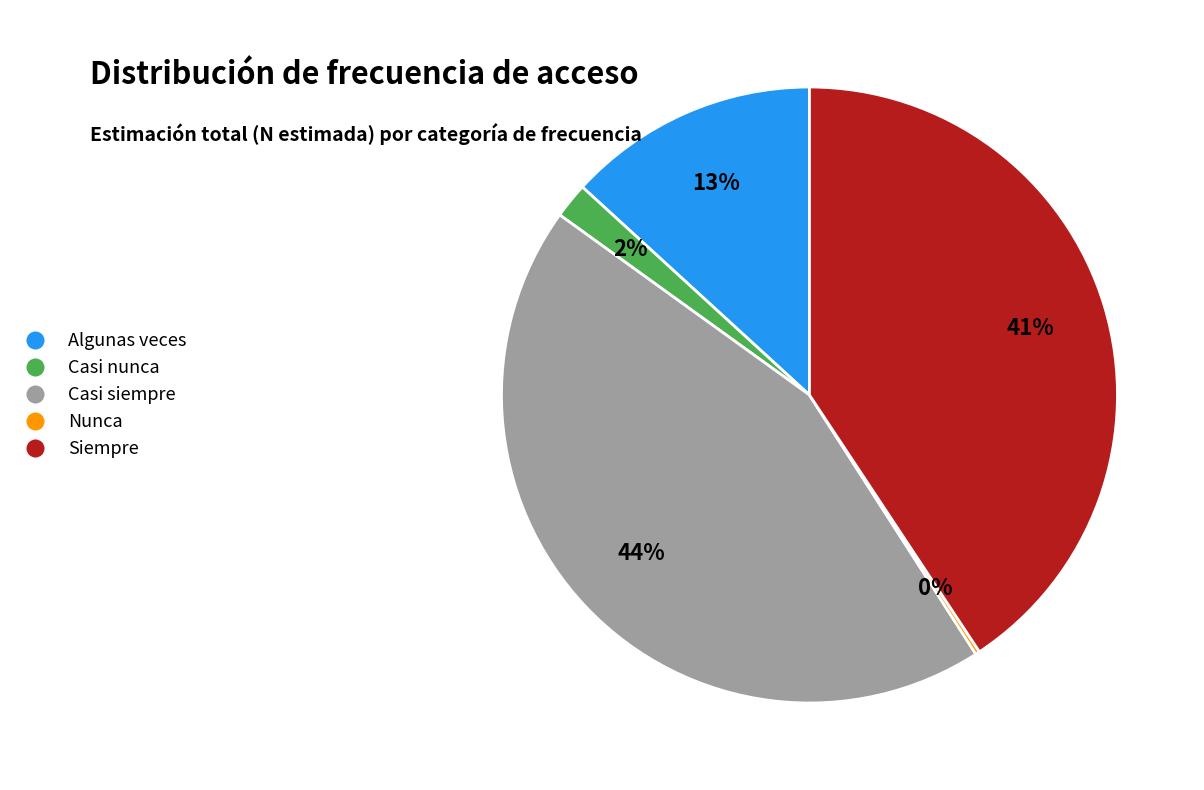

To the nearest percent, what percentage of the pie is Siempre?

41%